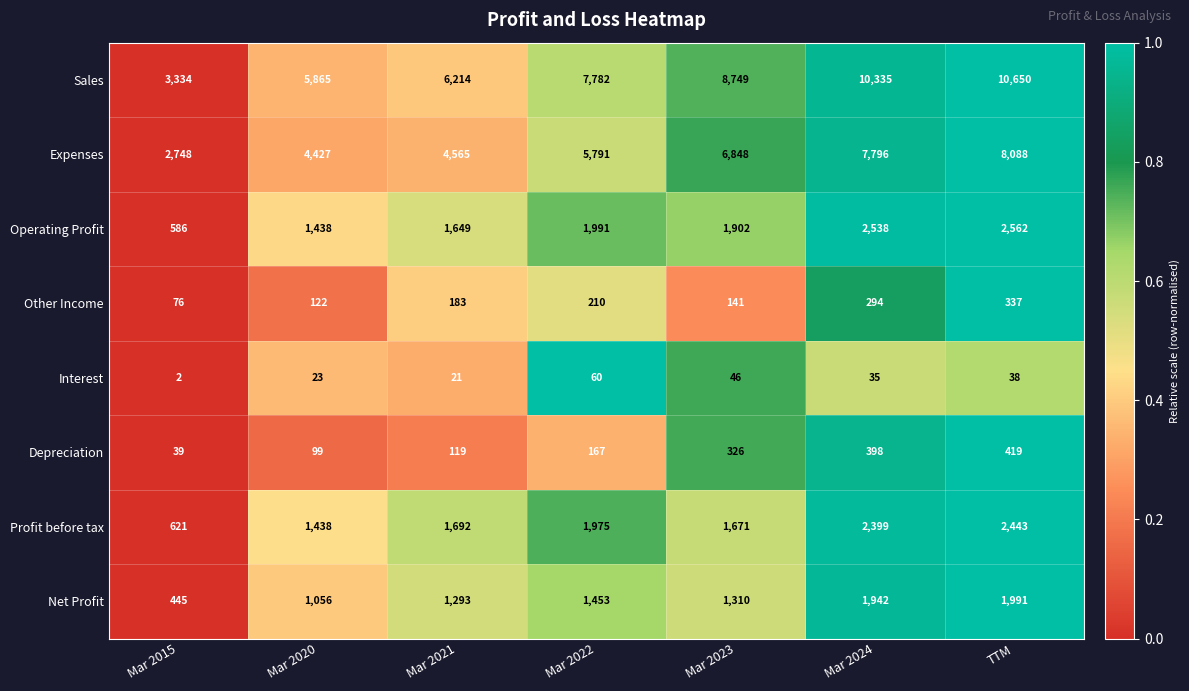

What is the difference between the highest and lowest values at Mar 2022?

7722